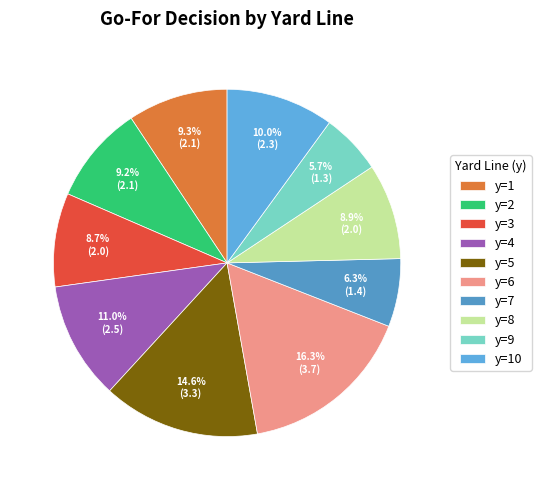

How many slices are in this pie chart?

10